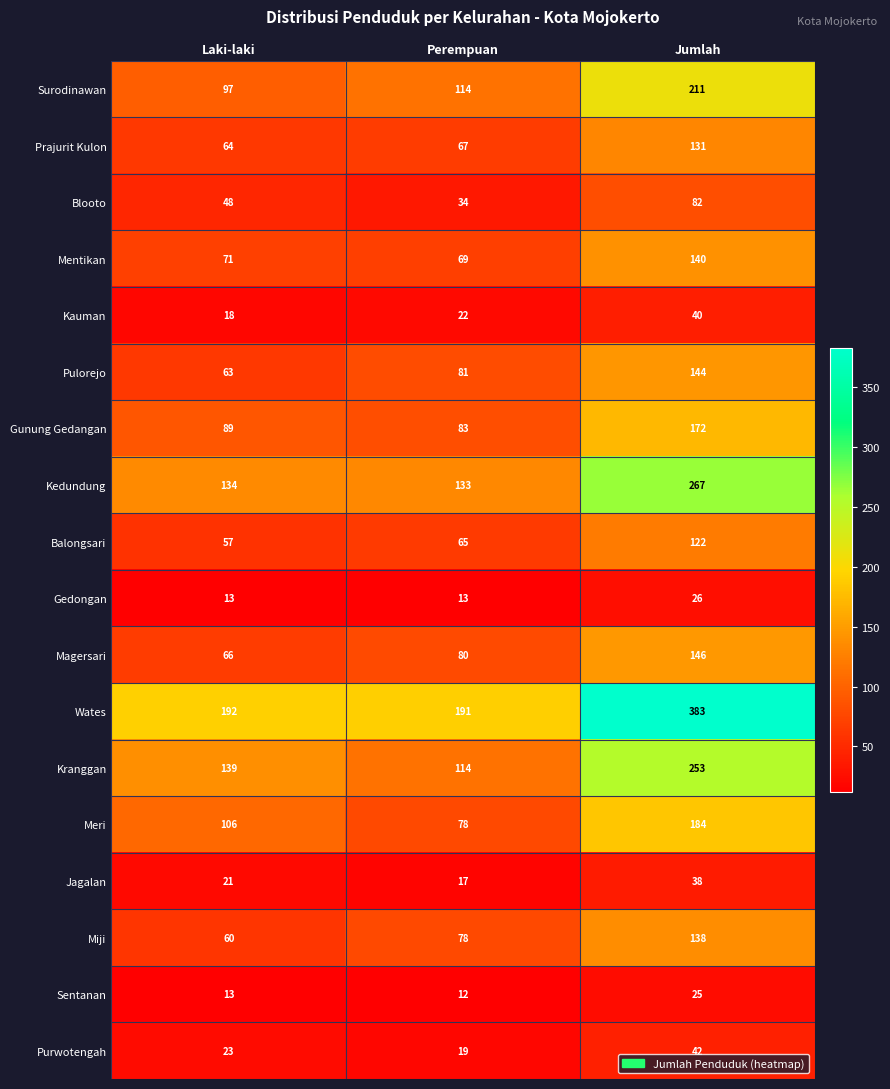

How many distinct data groups are displayed?

18